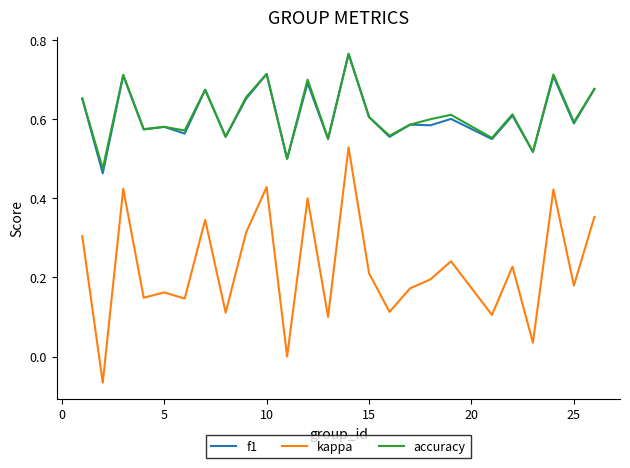

Which series has the widest spread of values?

kappa